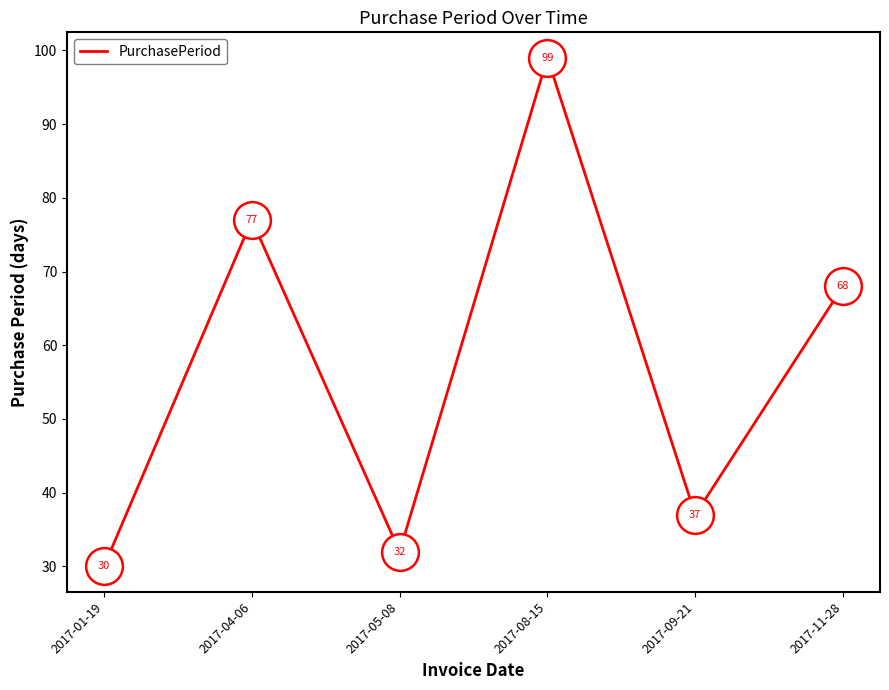

What is the change in value from 2017-05-08 to 2017-09-21?

+5